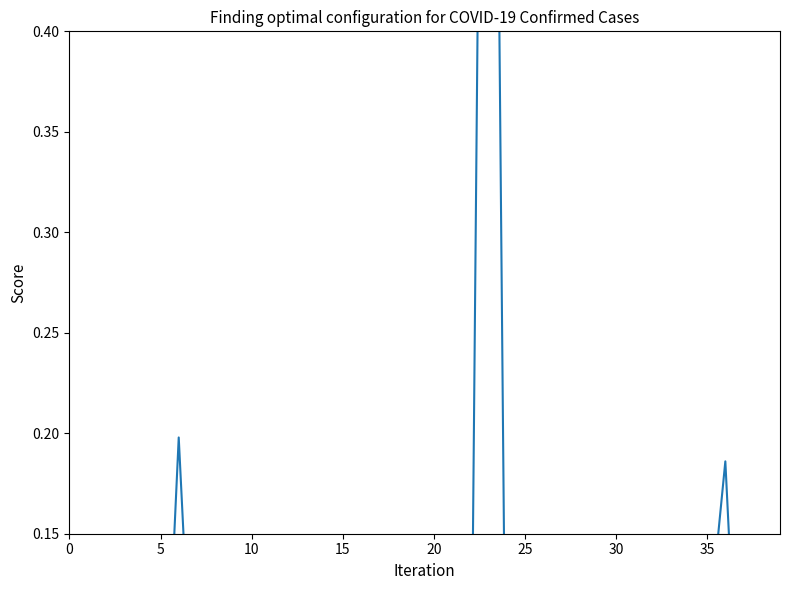

What is the difference between the maximum and second lowest values?

1.0